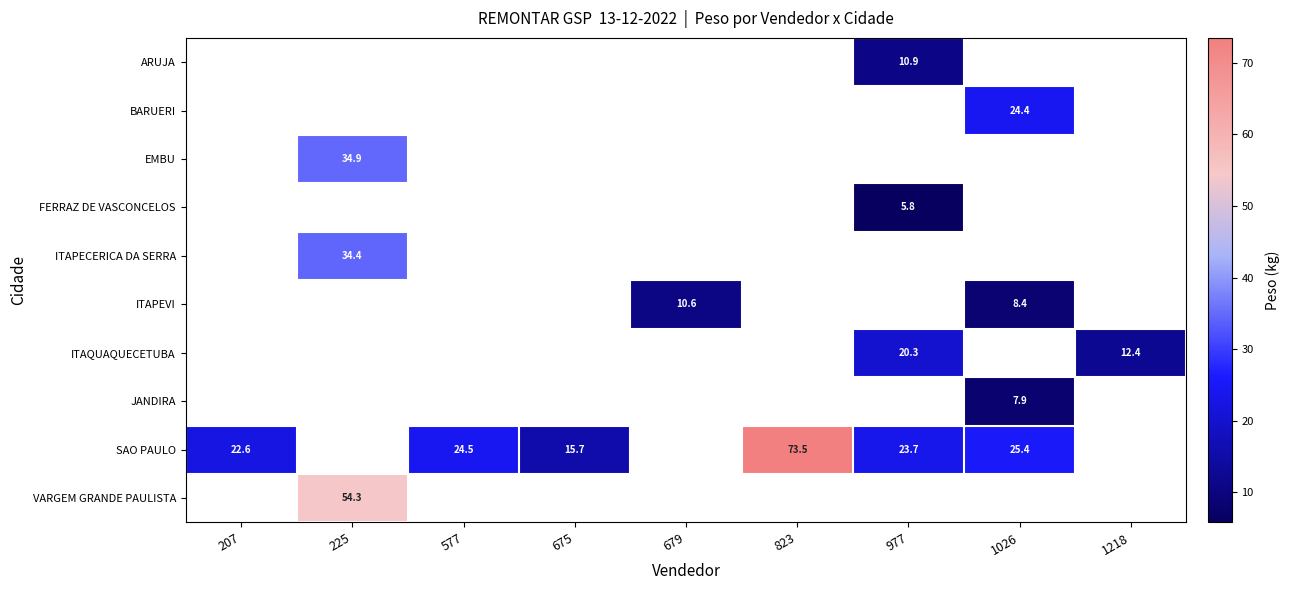

Between 1218 and 577, which is larger?

577